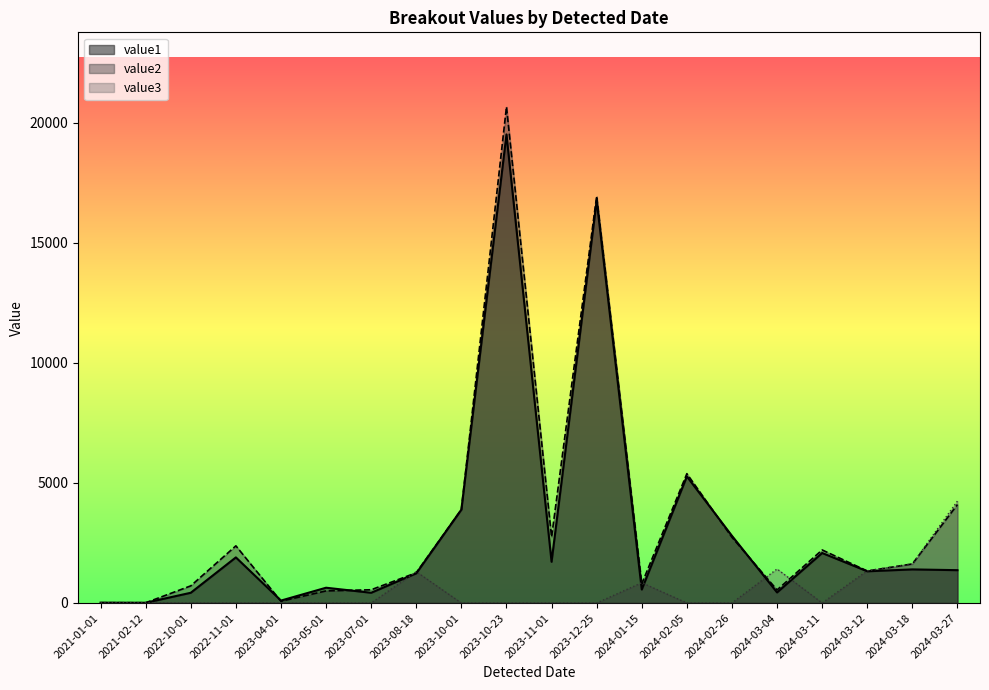

Which series has the widest spread of values?

value2